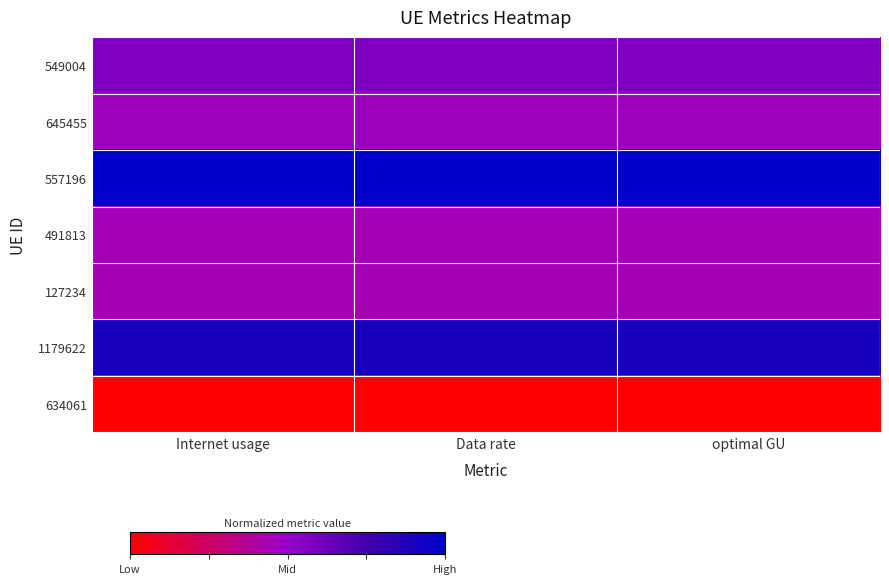

What is the maximum value shown in the chart?

1.0